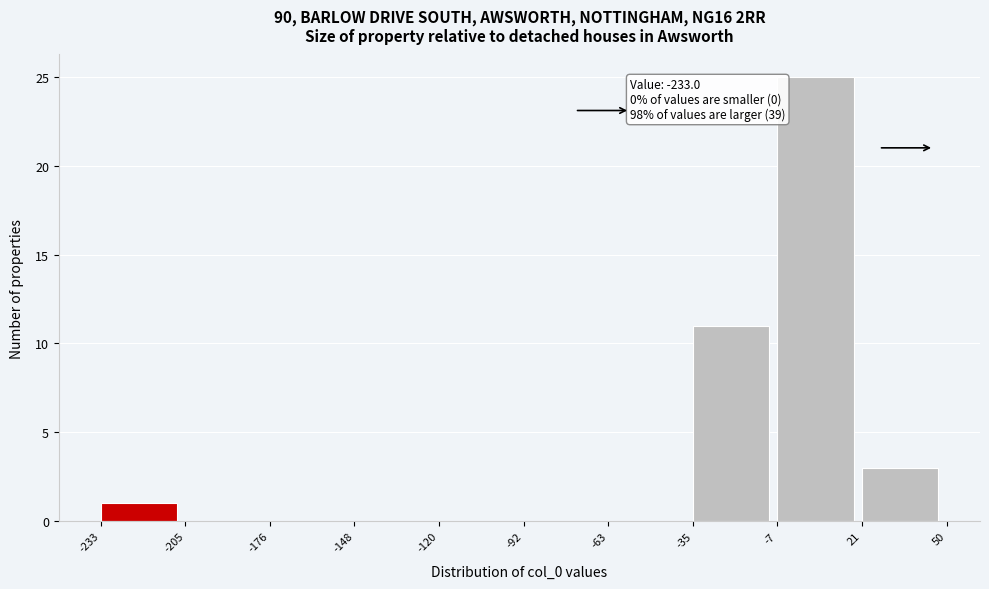

Over which range of the x-axis is the bar tallest?

-7 to 21